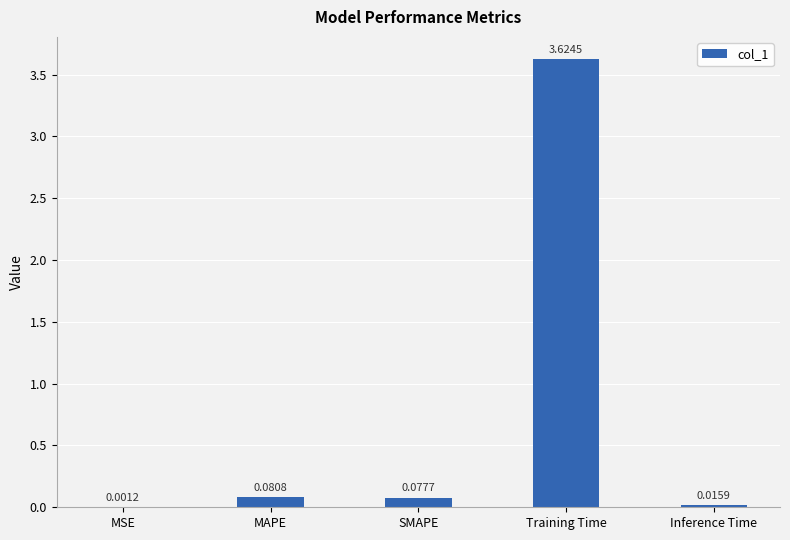

At which label is the value closest to 1?

MAPE